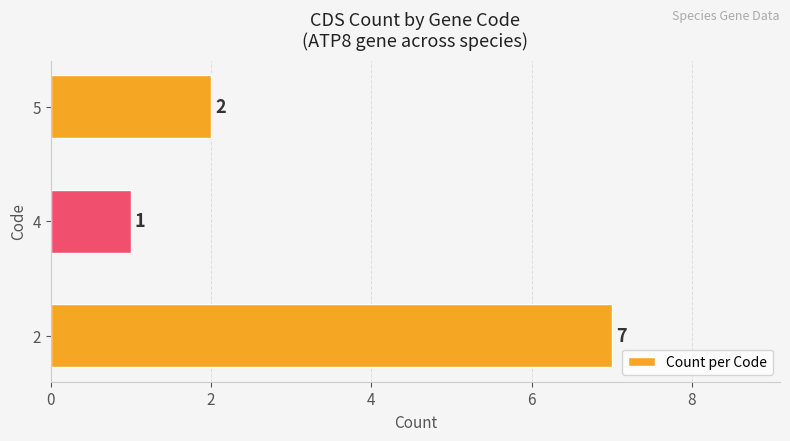

The value at 2 is 0. True or false?

False